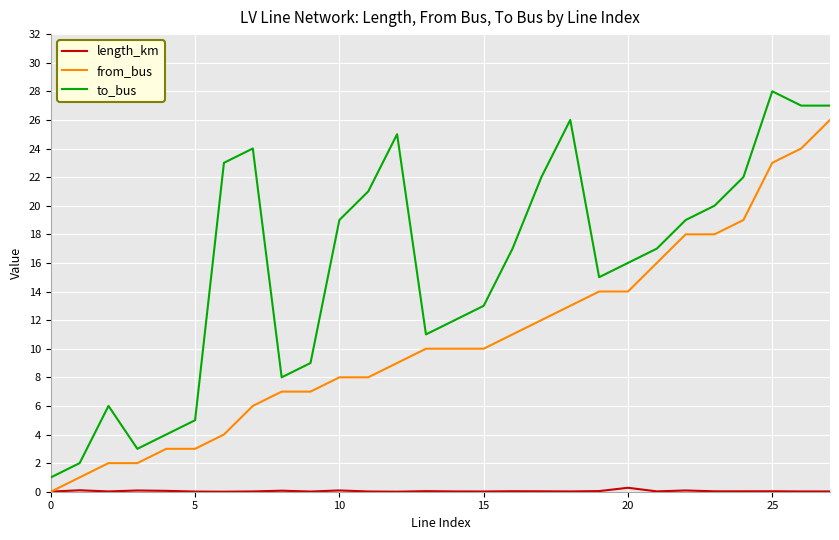

How many lines are shown in the chart?

3